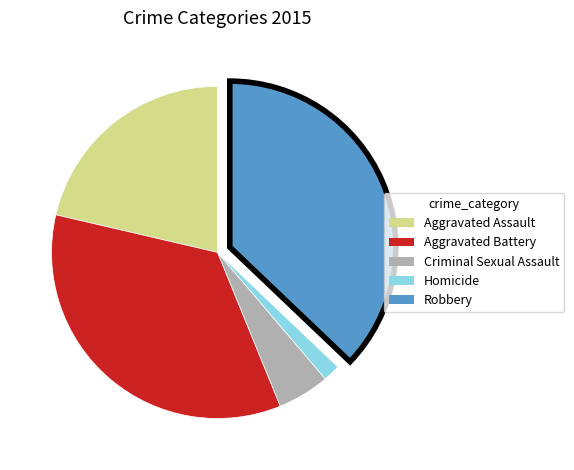

Approximately how many times larger is the value at Aggravated Battery compared to Robbery?

0.9